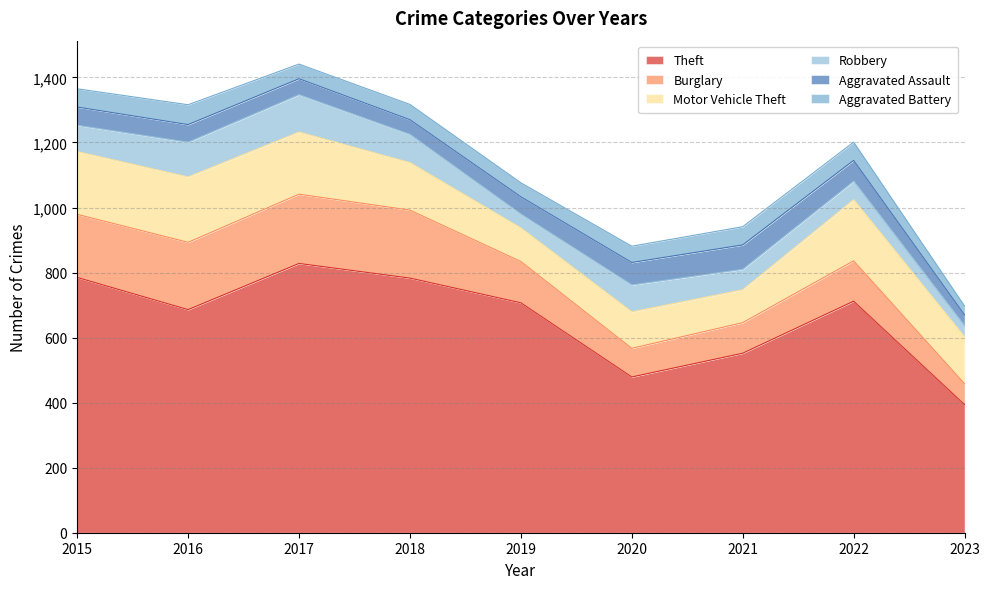

True or false: Motor Vehicle Theft has a value of 50 at 2015.

False